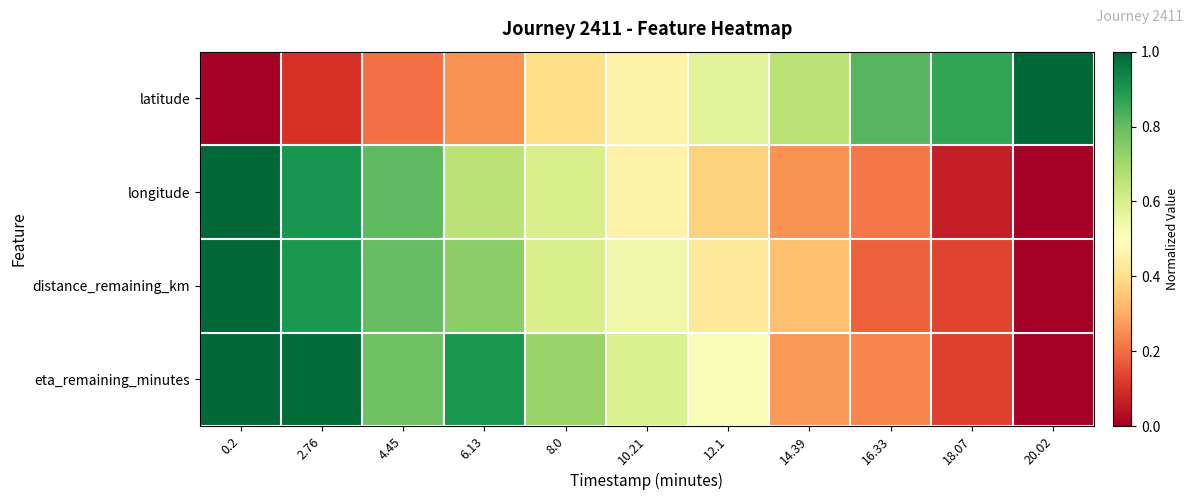

What is the difference between the highest and lowest values at 2.76?

0.9